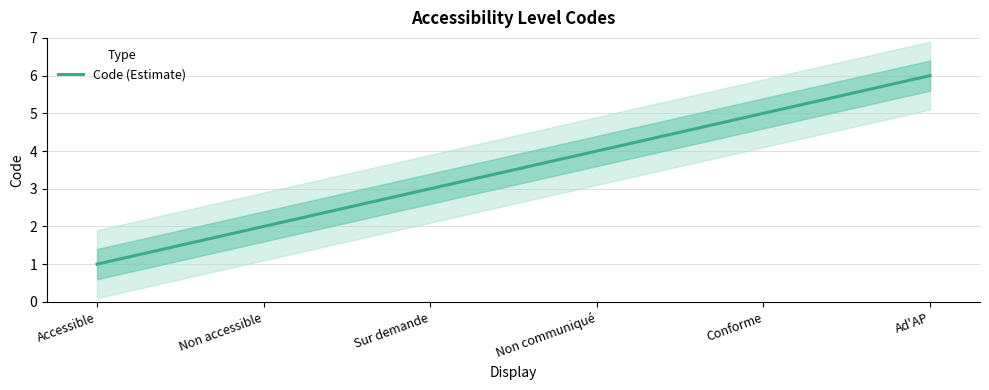

What is the value of the 2nd point from the left?

2